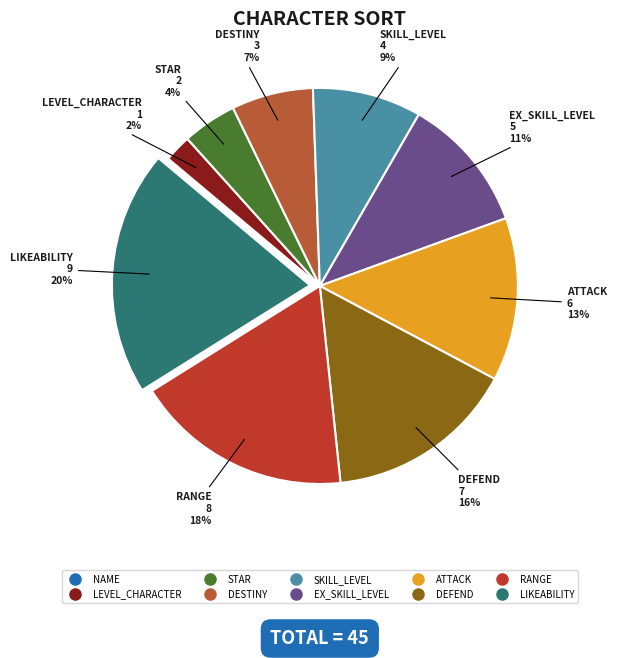

The SKILL_LEVEL slice represents 9% of the pie. True or false?

True